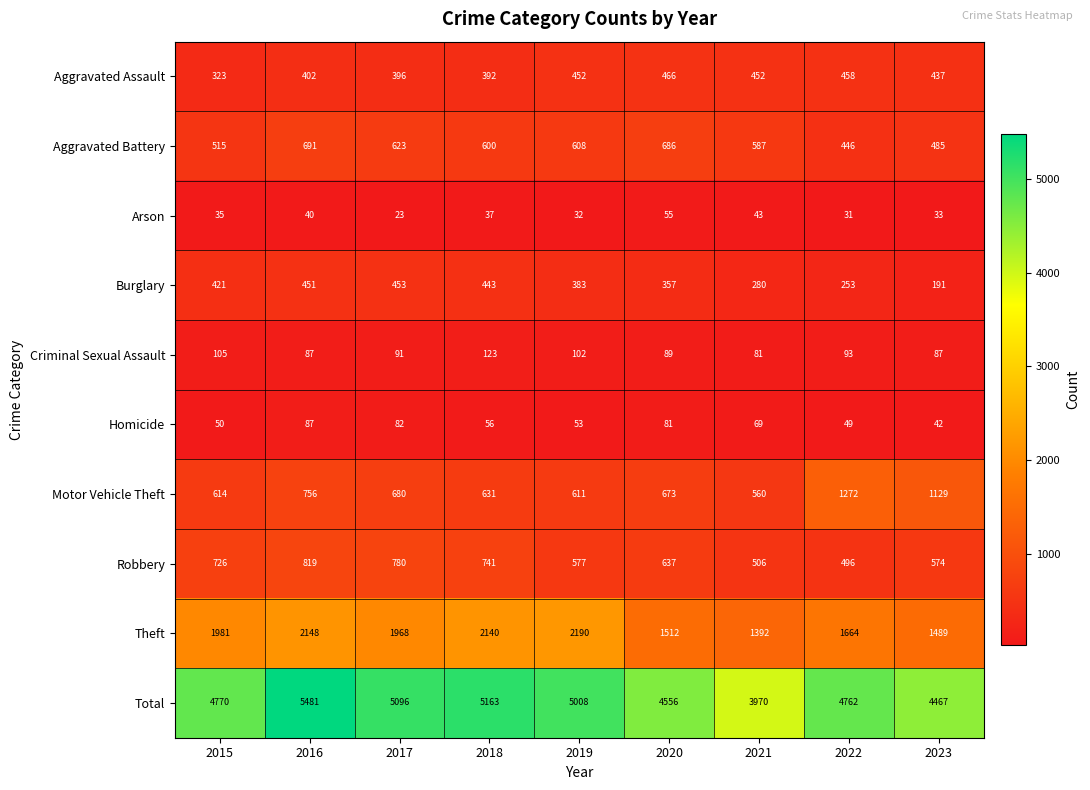

What is the approximate value of Motor Vehicle Theft at 2018, to the nearest 10?

630